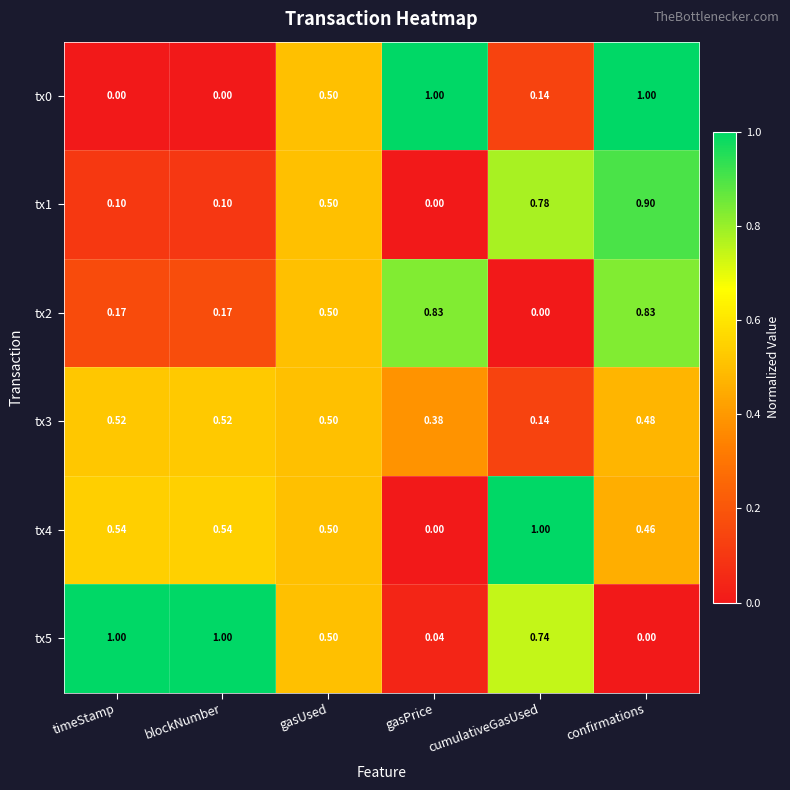

At which category is the sum across all series the highest?

confirmations